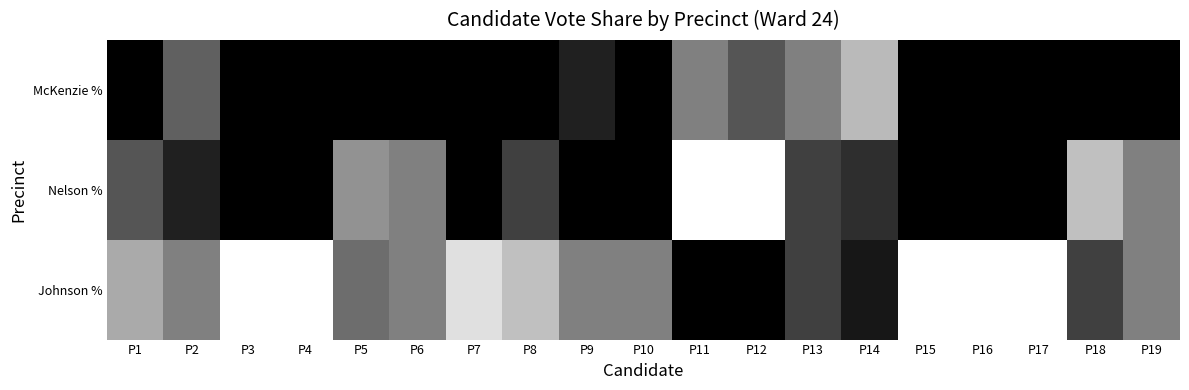

Reading right to left, list all the values displayed in this chart.

McKenzie %: P19=0.0	P18=0.0	P17=0.0	P16=0.0	P15=0.0	P14=72.7	P13=50.0	P12=33.3	P11=50.0	P10=0.0	P9=12.5	P8=0.0	P7=0.0	P6=0.0	P5=0.0	P4=0.0	P3=0.0	P2=37.5	P1=0.0
Nelson %: P19=50.0	P18=75.0	P17=0.0	P16=0.0	P15=0.0	P14=18.2	P13=25.0	P12=100.0	P11=100.0	P10=0.0	P9=0.0	P8=25.0	P7=0.0	P6=50.0	P5=57.1	P4=0.0	P3=0.0	P2=12.5	P1=33.3
Johnson %: P19=50.0	P18=25.0	P17=100.0	P16=100.0	P15=100.0	P14=9.1	P13=25.0	P12=0.0	P11=0.0	P10=50.0	P9=50.0	P8=75.0	P7=87.5	P6=50.0	P5=42.9	P4=100.0	P3=100.0	P2=50.0	P1=66.7